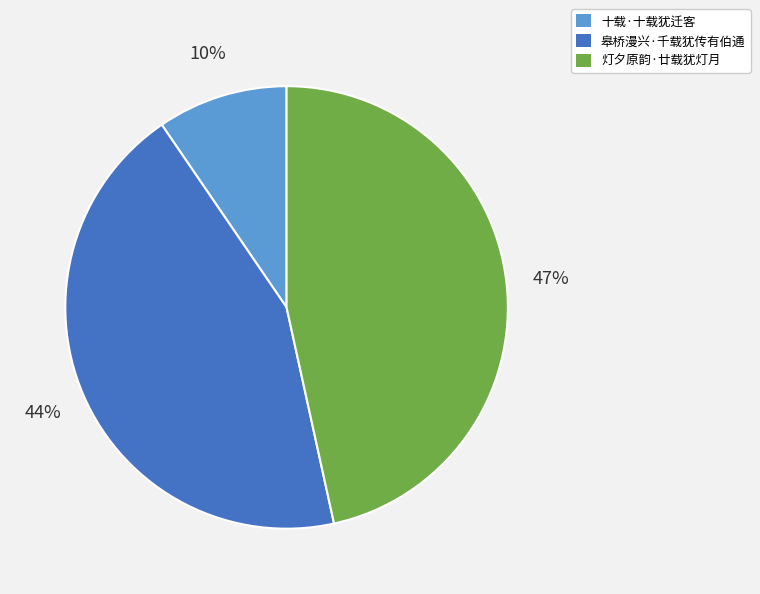

Rank the categories by value from highest to lowest.

灯夕原韵·廿载犹灯月, 皋桥漫兴·千载犹传有伯通, 十载·十载犹迁客